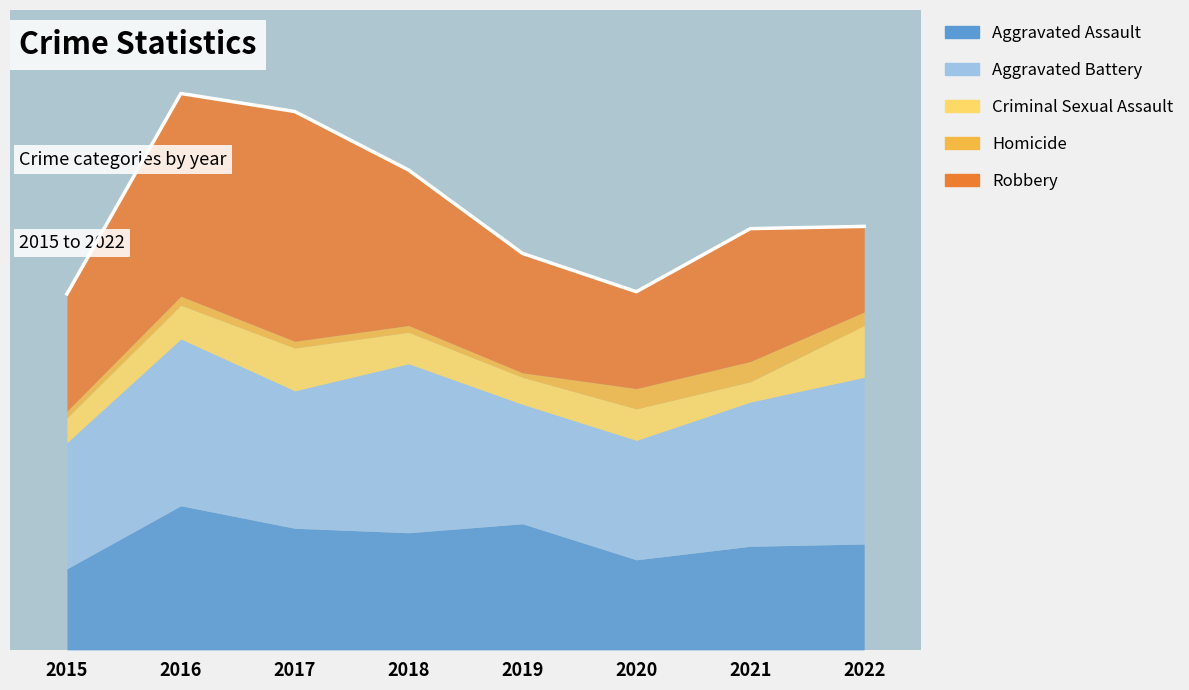

What are all the series names shown in the legend?

Aggravated Assault, Aggravated Battery, Criminal Sexual Assault, Homicide, Robbery